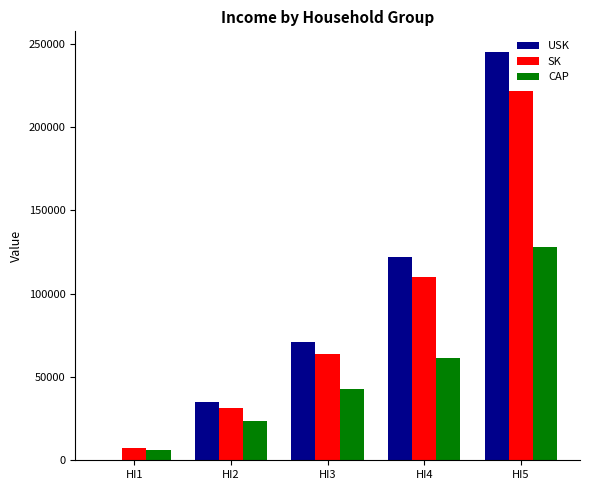

Which series changed the most between HI1 and HI5?

USK